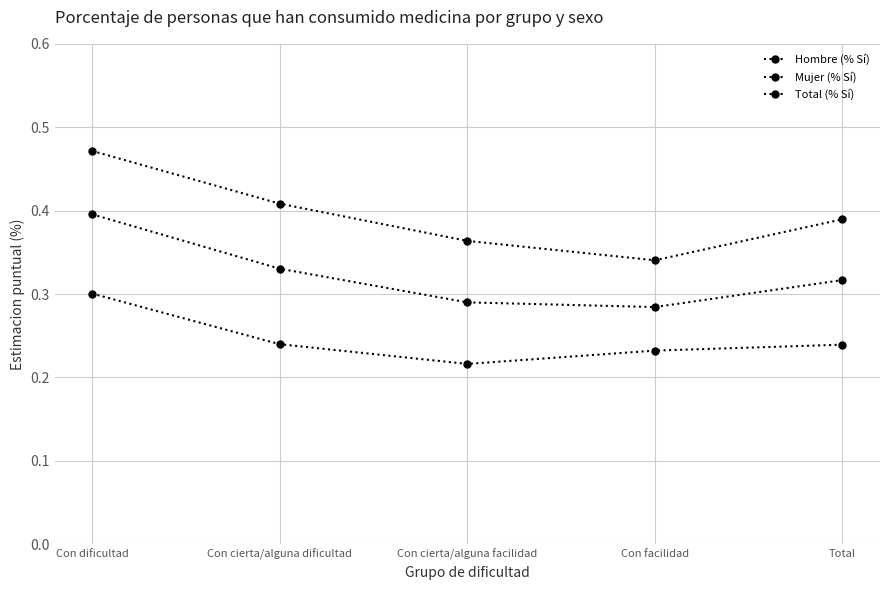

List the labels in order of Total (% Sí) value, largest first.

Con dificultad, Con cierta/alguna dificultad, Total, Con cierta/alguna facilidad, Con facilidad